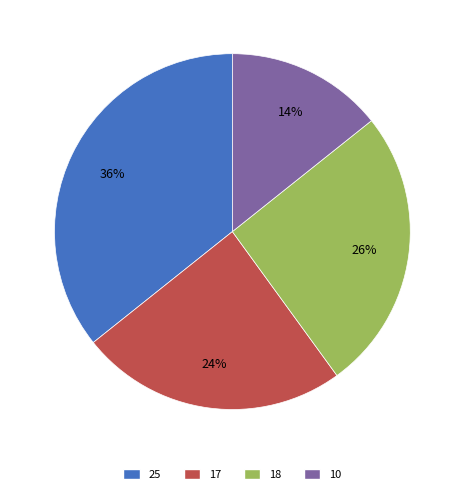

Is the sum of 18 and 10 greater than half?

No